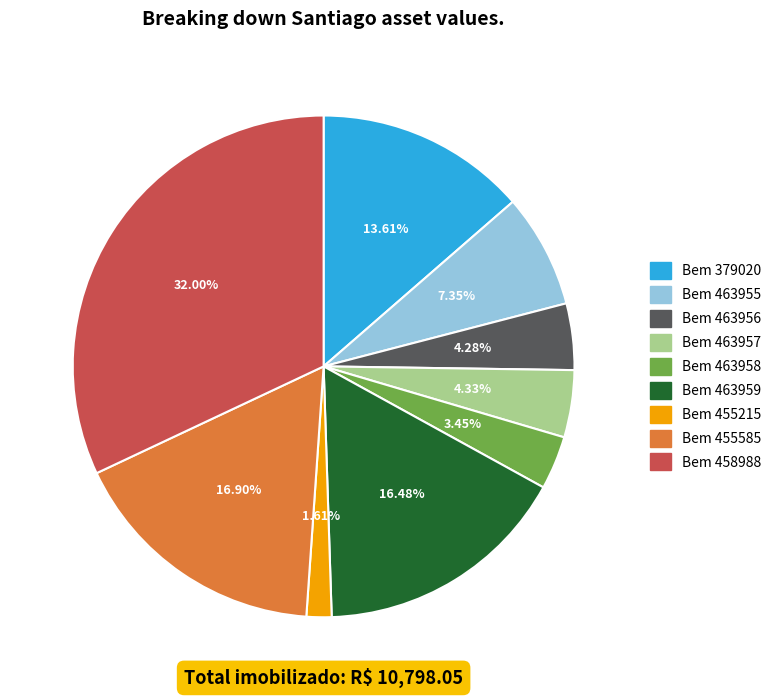

Is there any slice that represents more than half of the pie?

No